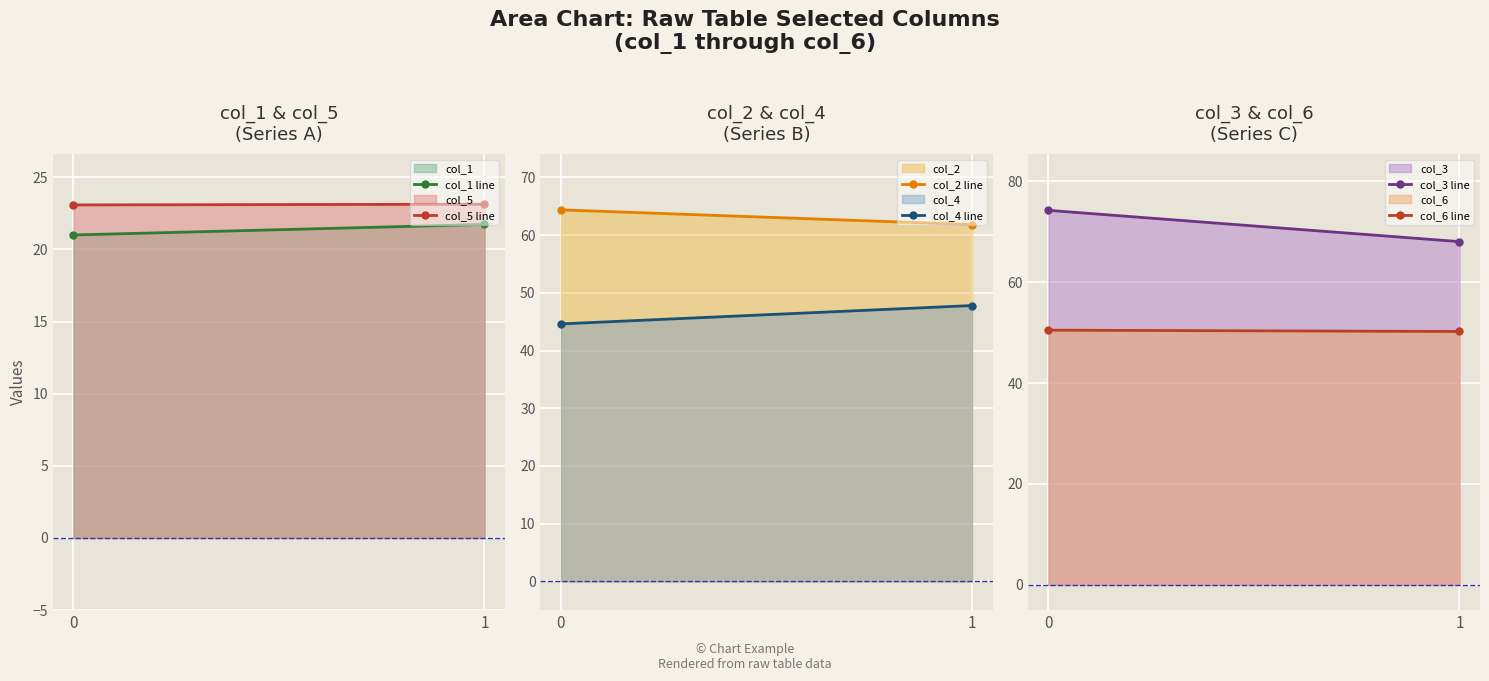

What is the maximum value for col_2 line?

64.4